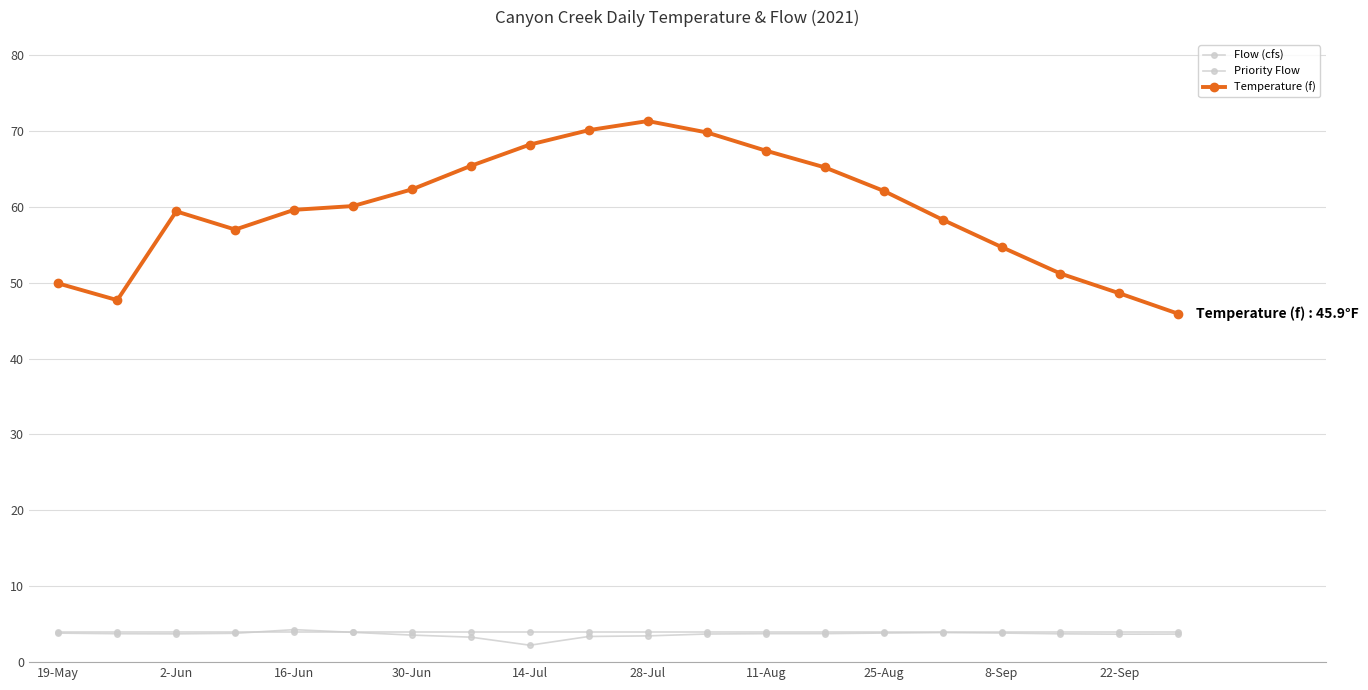

How many distinct data groups are displayed?

3